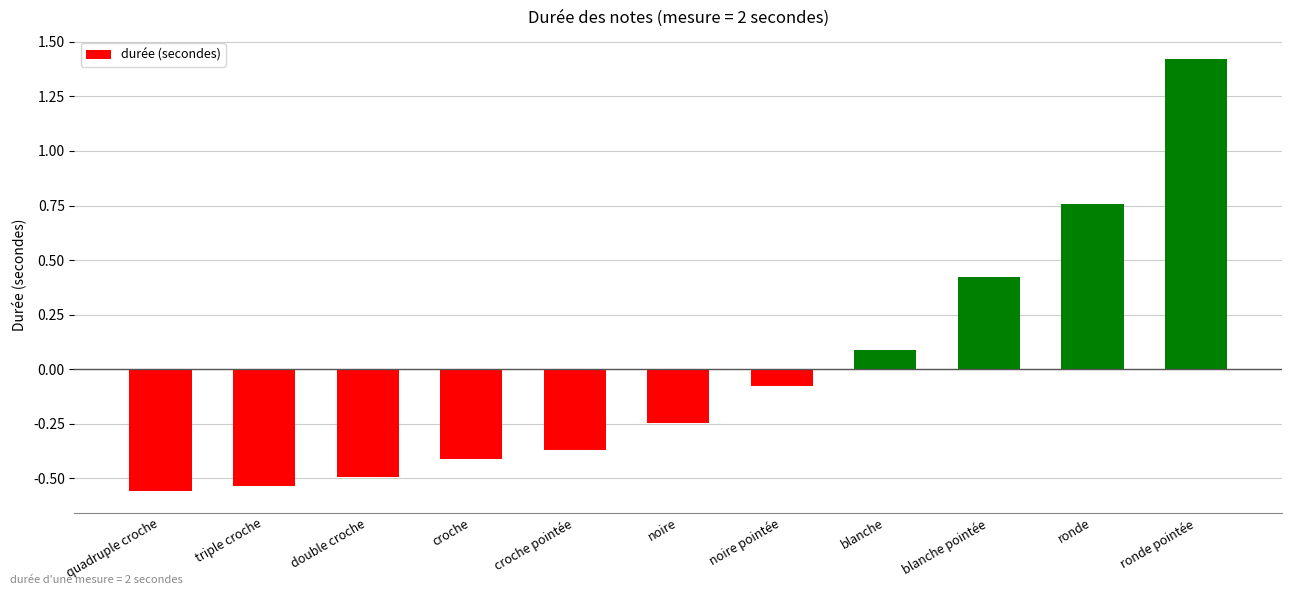

At which category does the chart reach its minimum across all series?

quadruple croche